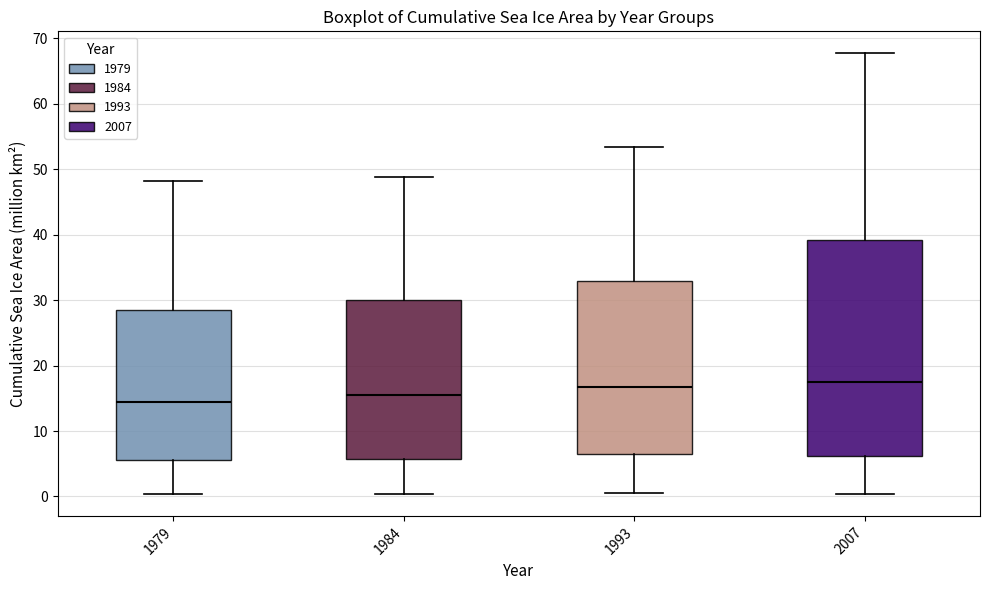

Where is the lower edge of the box at x = 1979 on the y-axis? The values are not printed on the chart, so give them approximately, as read against the axis.

6